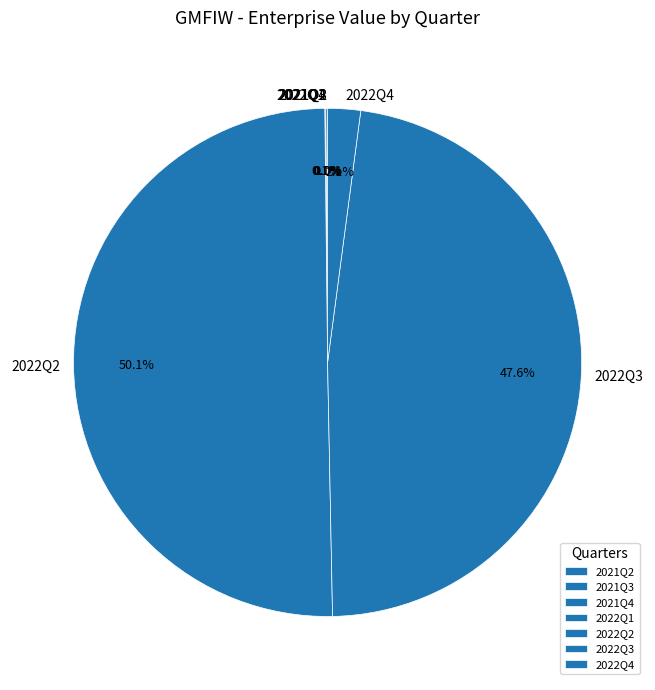

What is the largest slice in the pie chart?

2022Q2